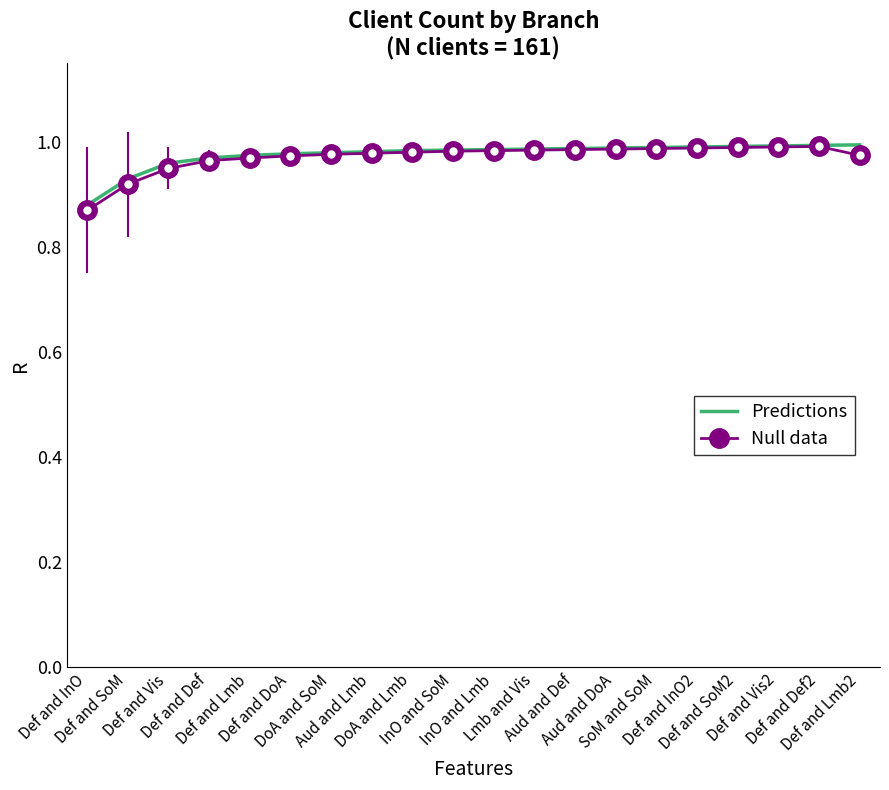

Which series has the widest spread of values?

Null data